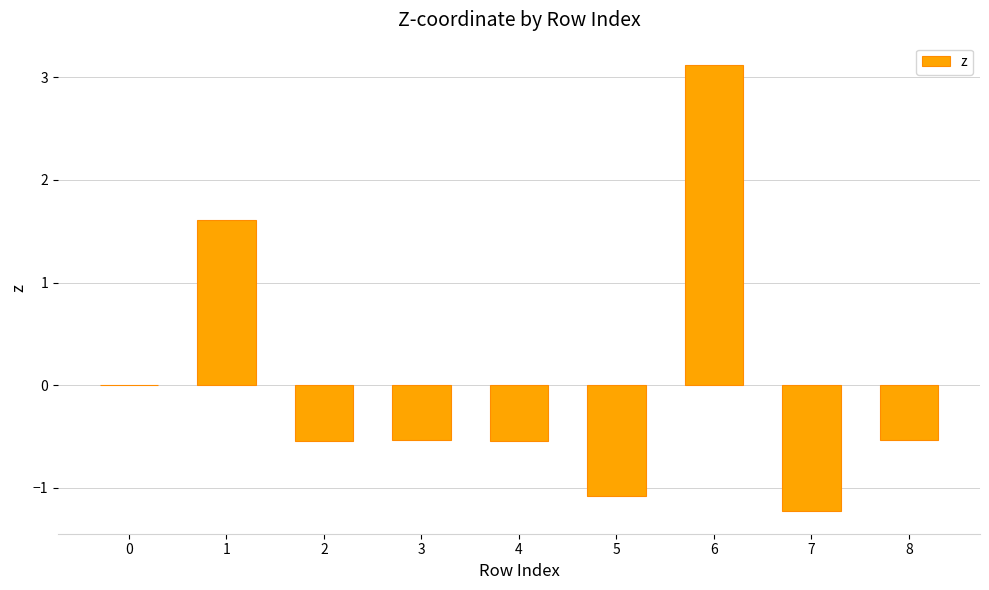

Count the number of categories in the chart.

9